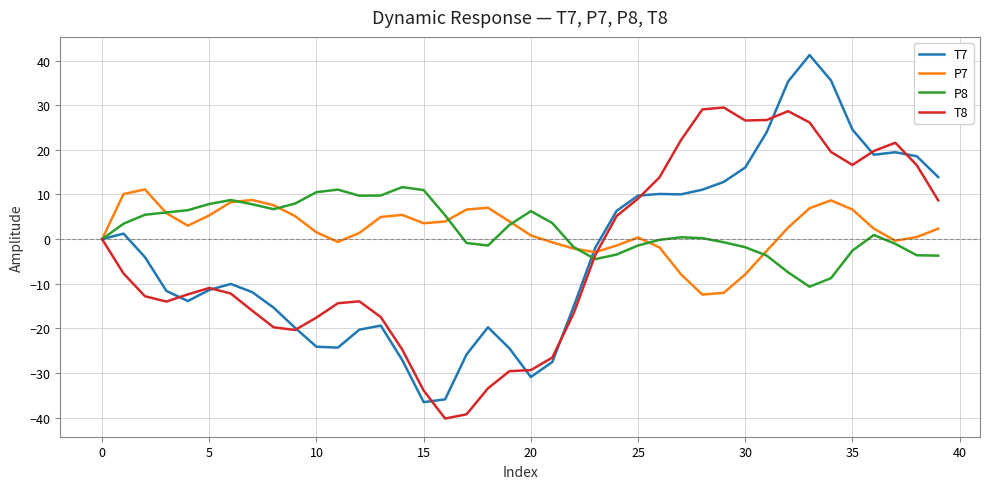

What is the lowest value of the T7 series?

-36.5